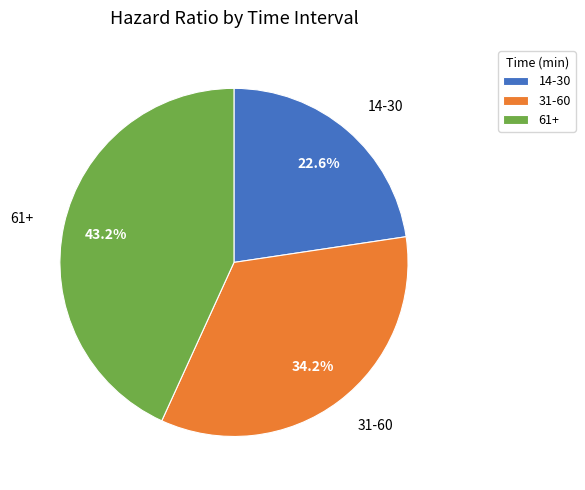

To the nearest percent, what is the difference between the 31-60 and 14-30 slice percentages?

12%